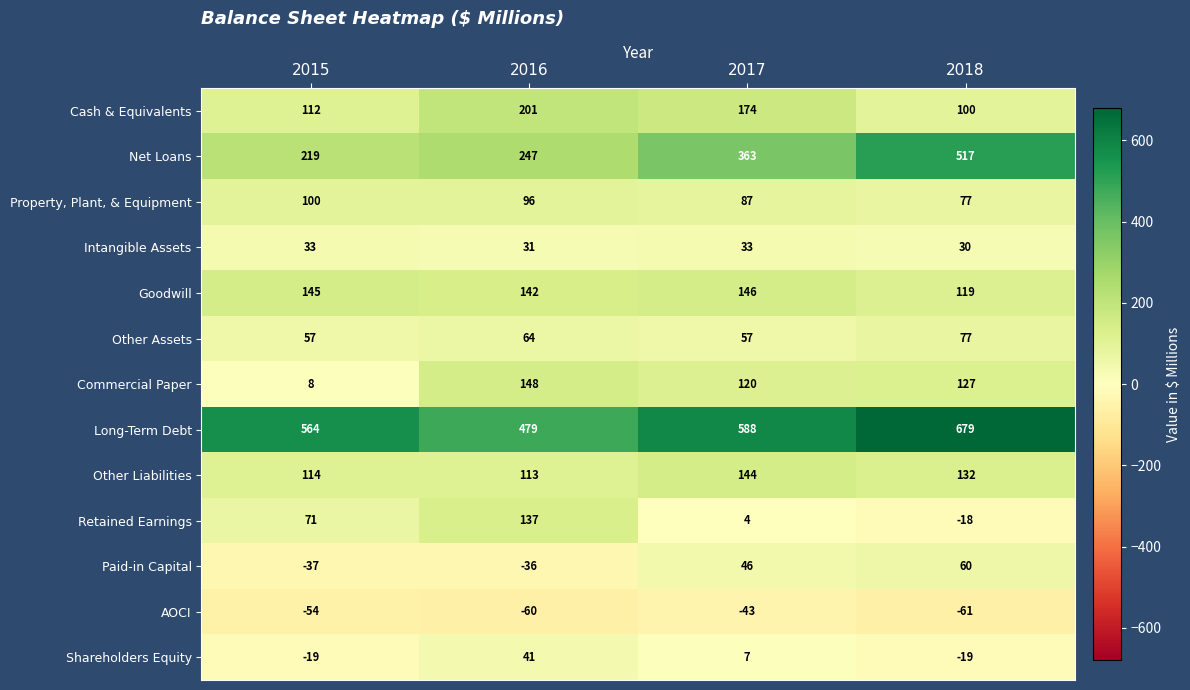

At which category is the sum across all series the highest?

2018